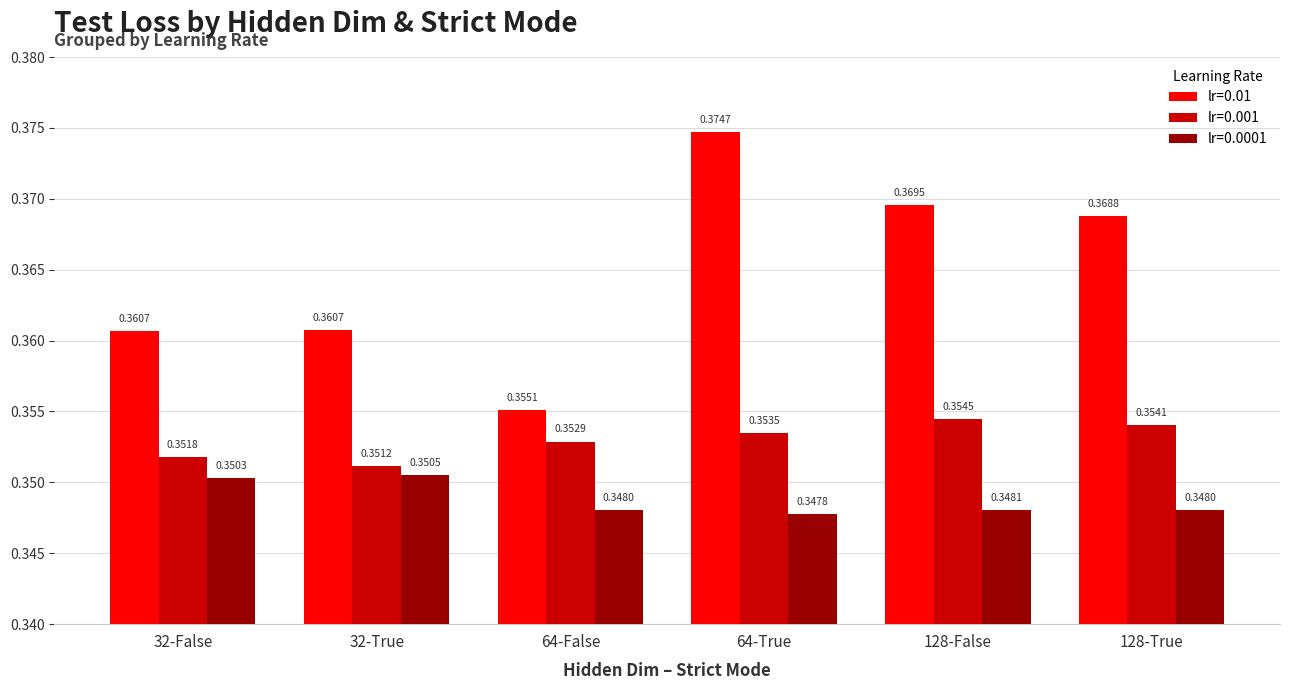

Rank the series by their average value, from lowest to highest.

lr=0.0001, lr=0.001, lr=0.01